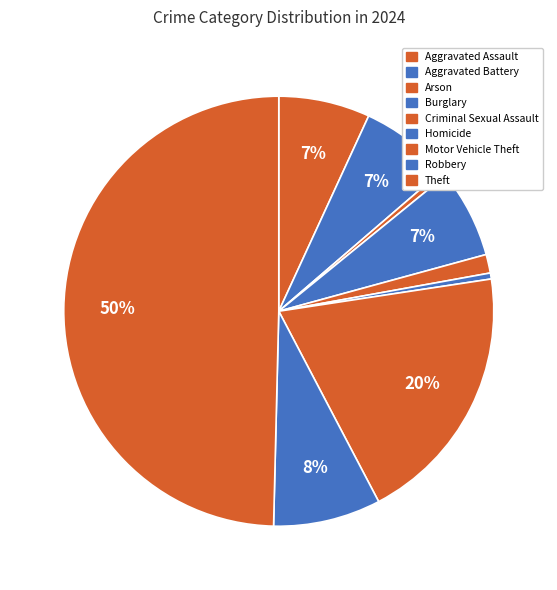

True or false: Theft accounts for 50% of the total.

True